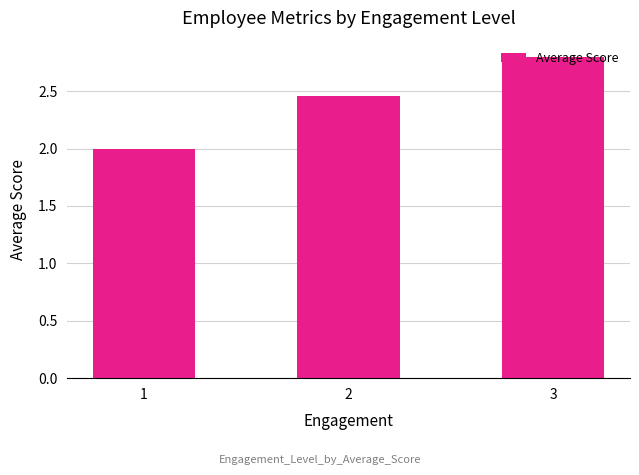

What is the sum of the values at 2 and 3?

5.3